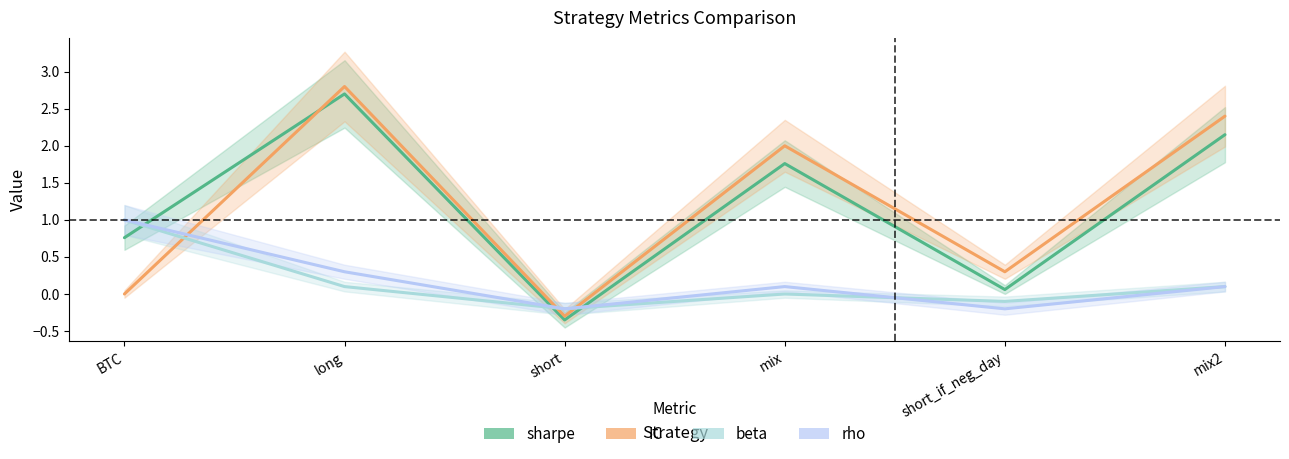

Count the number of data series in this chart.

4